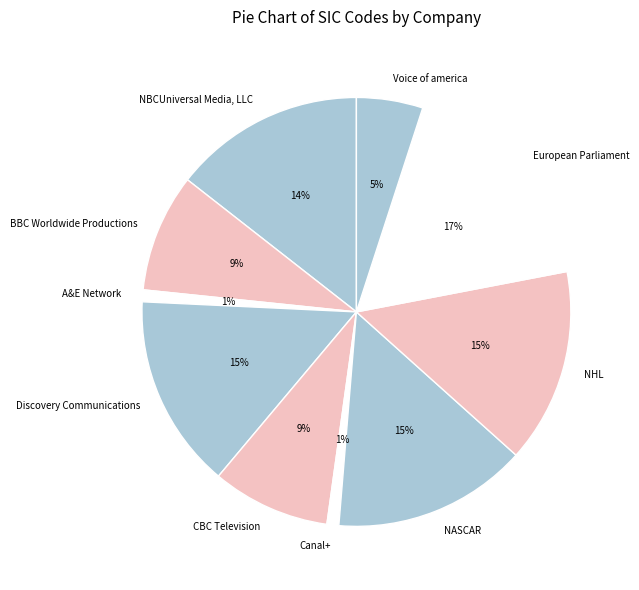

Count the number of slices in the pie.

10